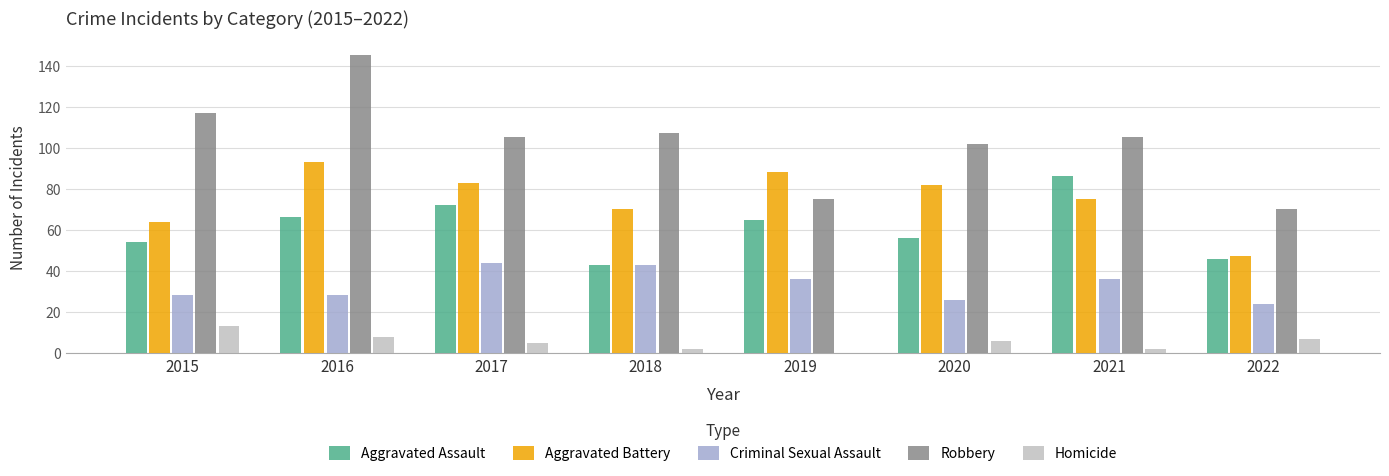

Reading right to left, extract all data points from this chart.

Aggravated Assault: 46	86	56	65	43	72	66	54
Aggravated Battery: 47	75	82	88	70	83	93	64
Criminal Sexual Assault: 24	36	26	36	43	44	28	28
Robbery: 70	105	102	75	107	105	145	117
Homicide: 7	2	6	0	2	5	8	13